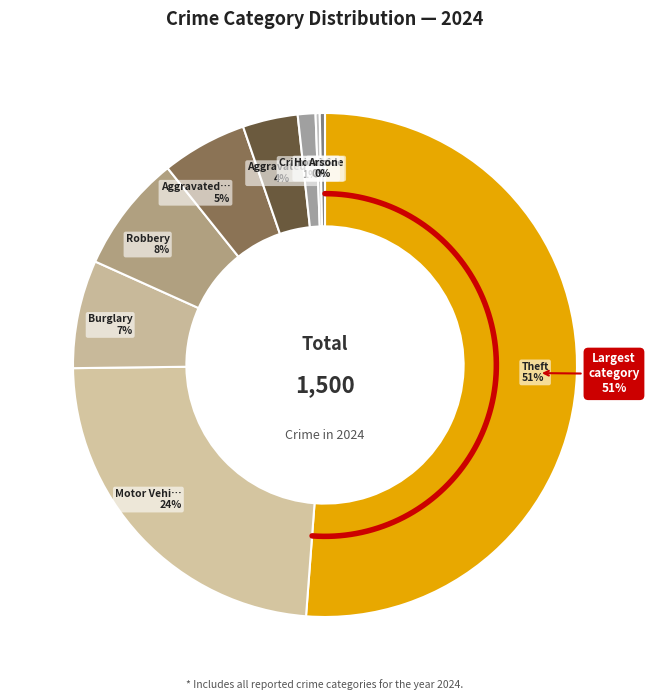

What is the total percentage of Robbery and Burglary?

14.5%